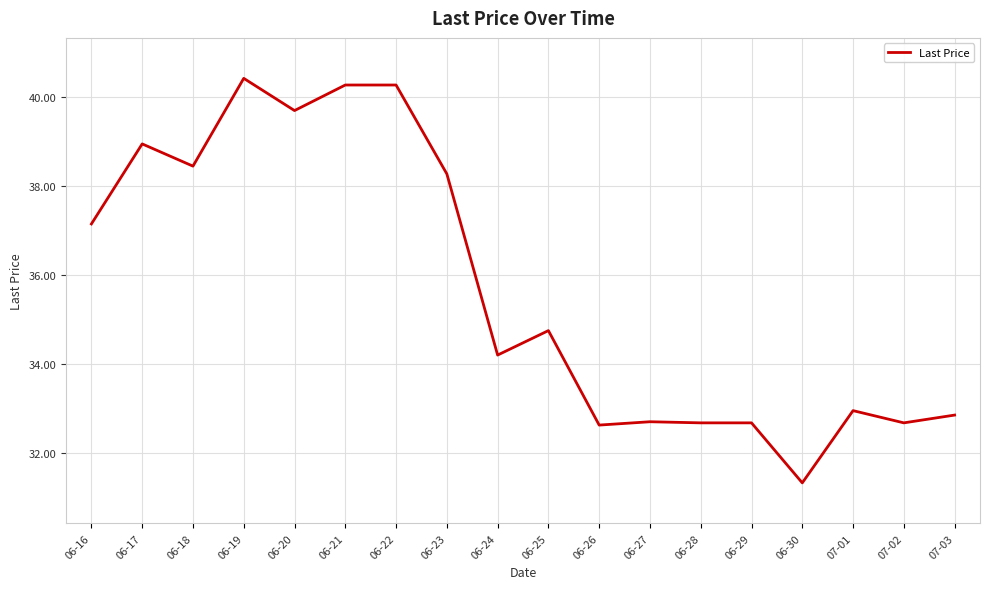

What is the sum of all values?

642.9